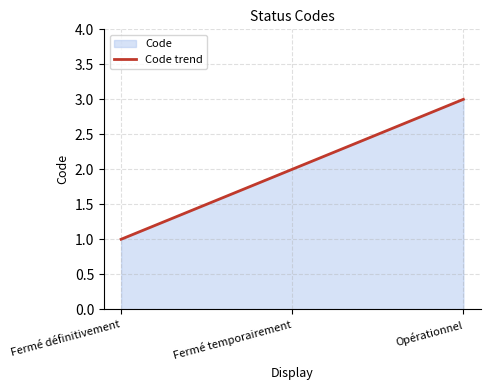

What is the label of the 3rd point from the right?

Fermé définitivement